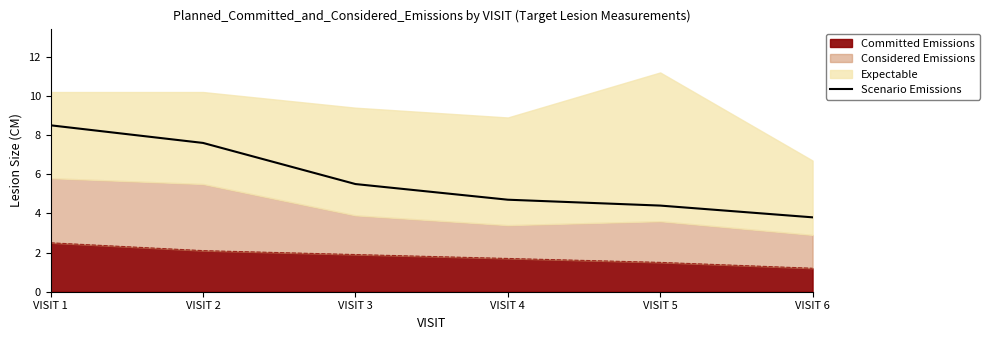

Between VISIT 5 and VISIT 4, which is larger?

VISIT 4